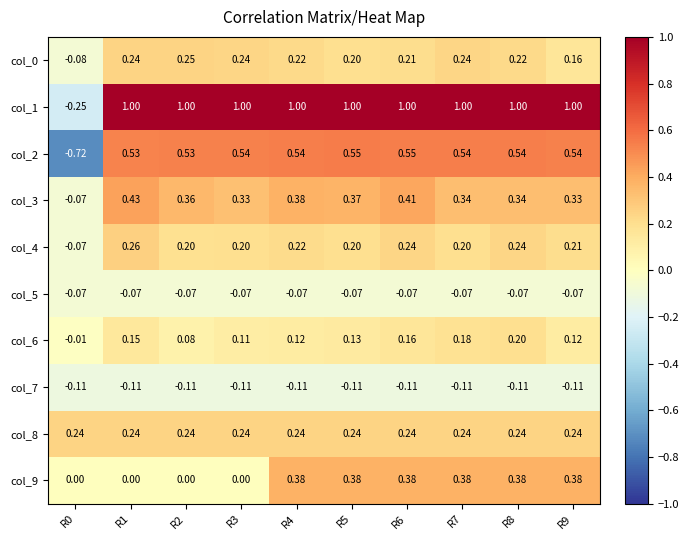

What is the difference between the highest and lowest values at R4?

1.1